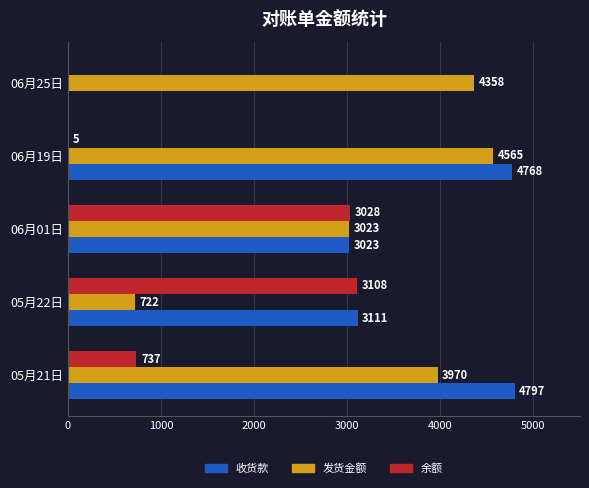

What value does the 发货金额 series have at 06月19日, to the nearest 10?

4560